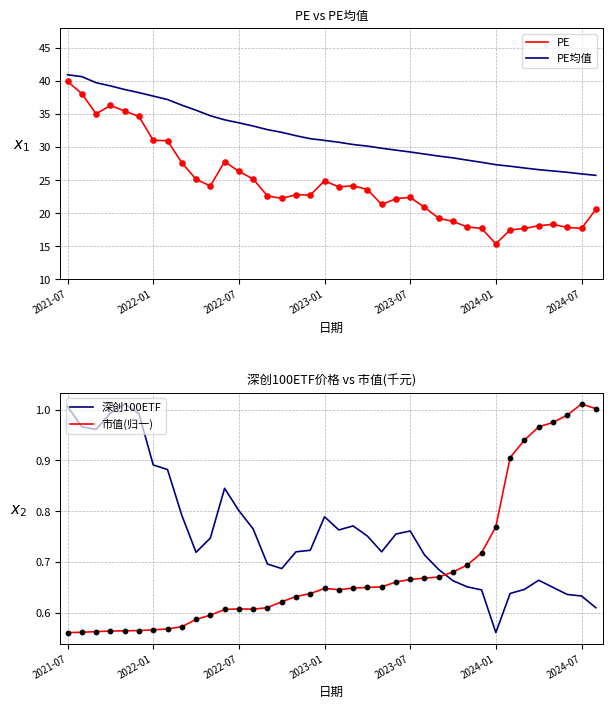

Which series has the widest spread of Y values?

PE